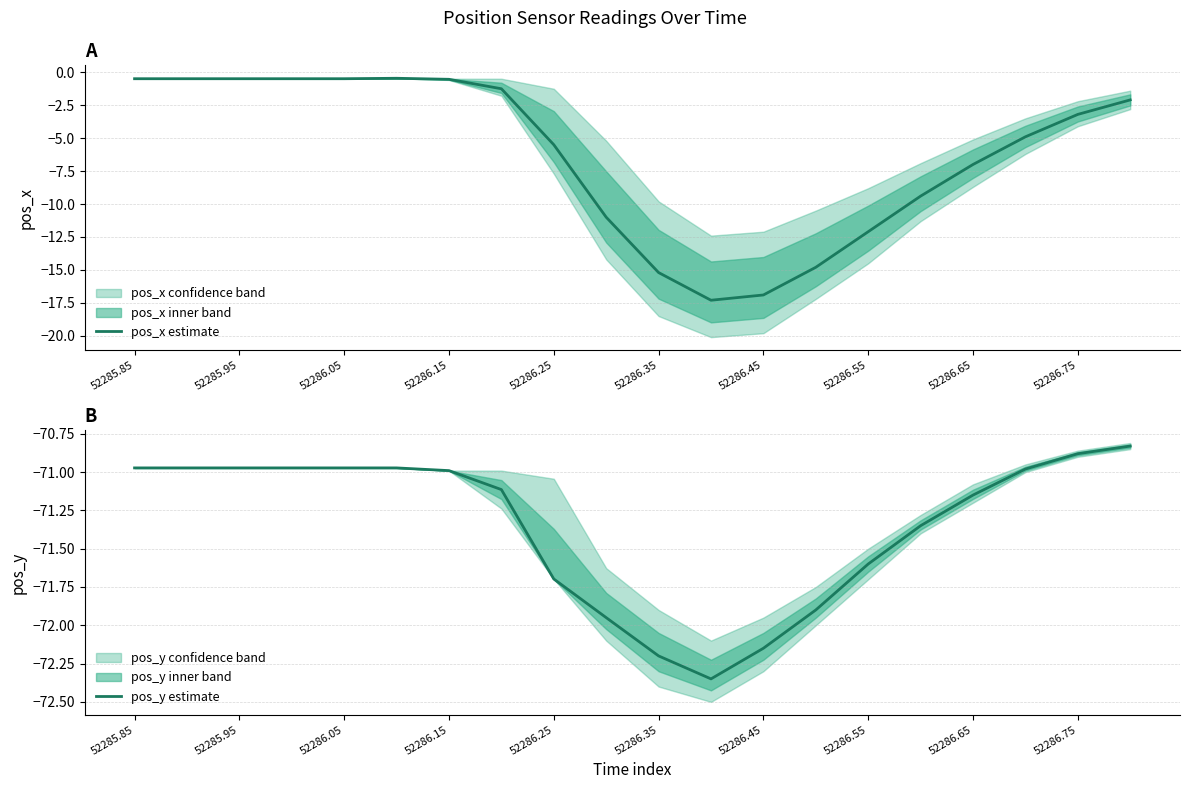

At which category does pos_y estimate reach its first local valley?

11